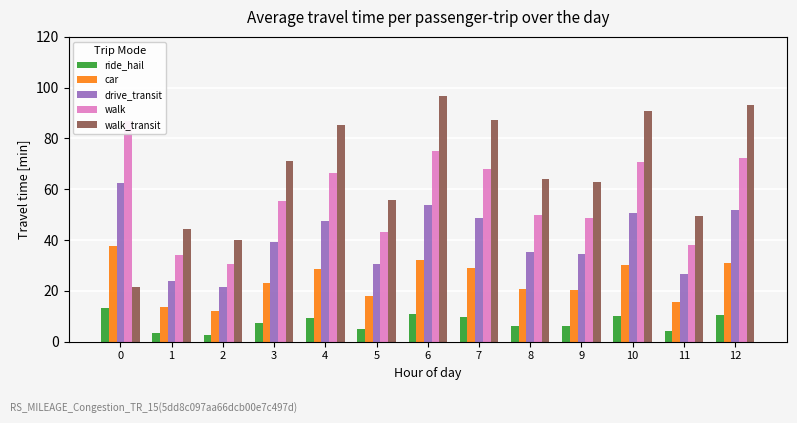

What is the difference between the highest and lowest values at 12?

82.6